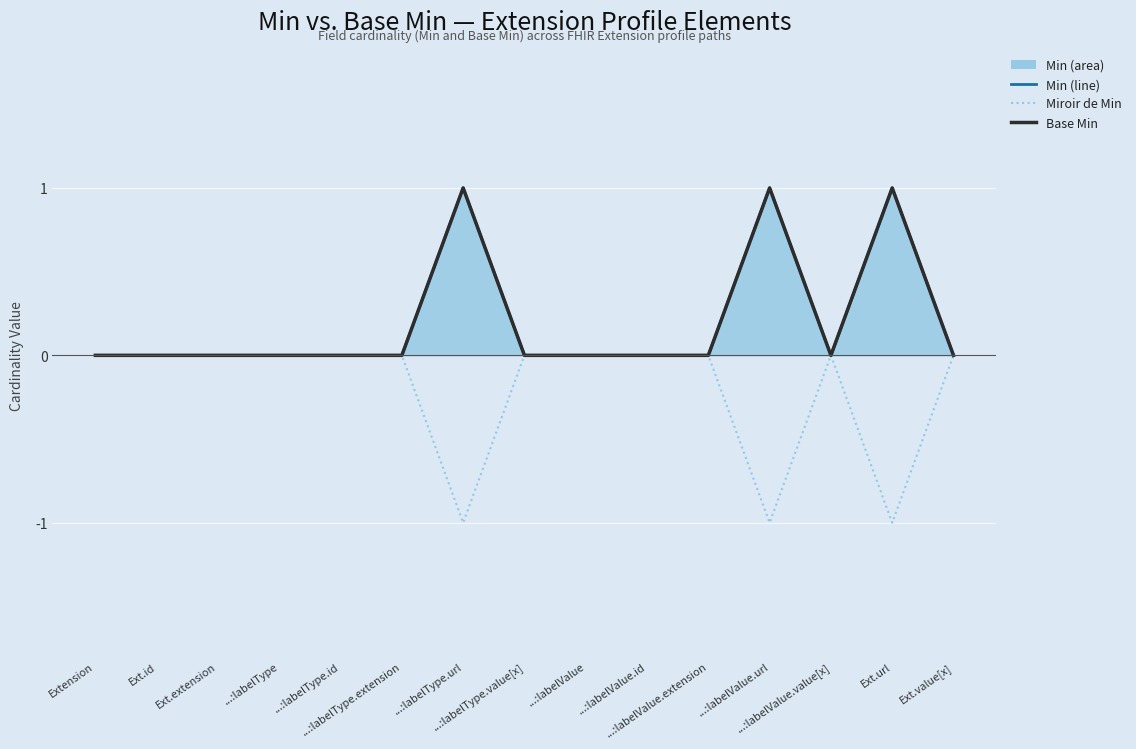

True or false: Base Min and Min (line) cross at least once.

False